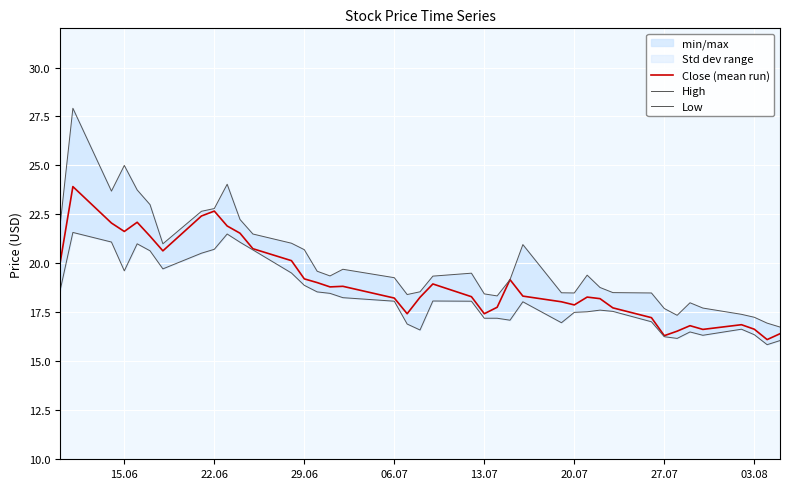

Rank the series by their average value, from highest to lowest.

High, Close (mean run), Low